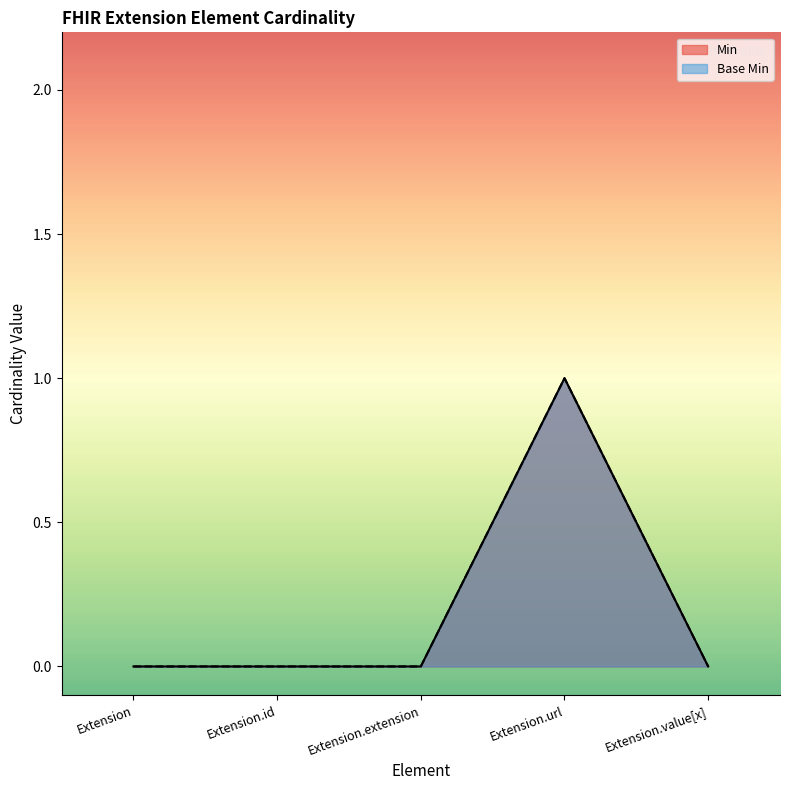

What is the highest value of the Base Min series?

1